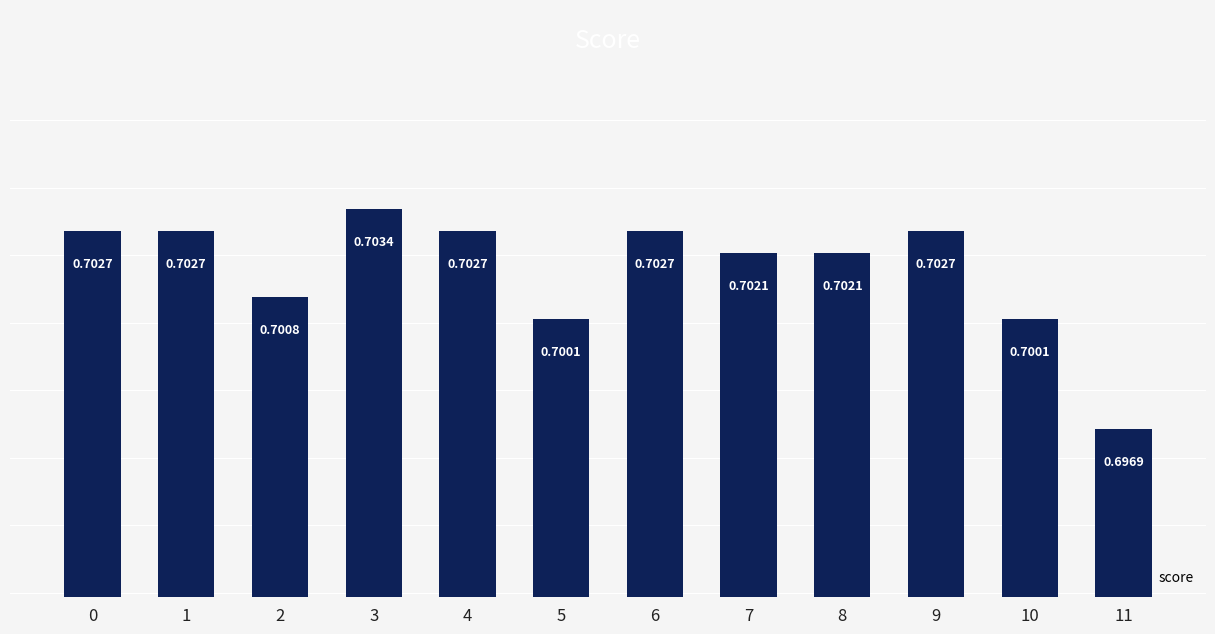

The chart shows a value of 1.2 at 7. True or false?

False